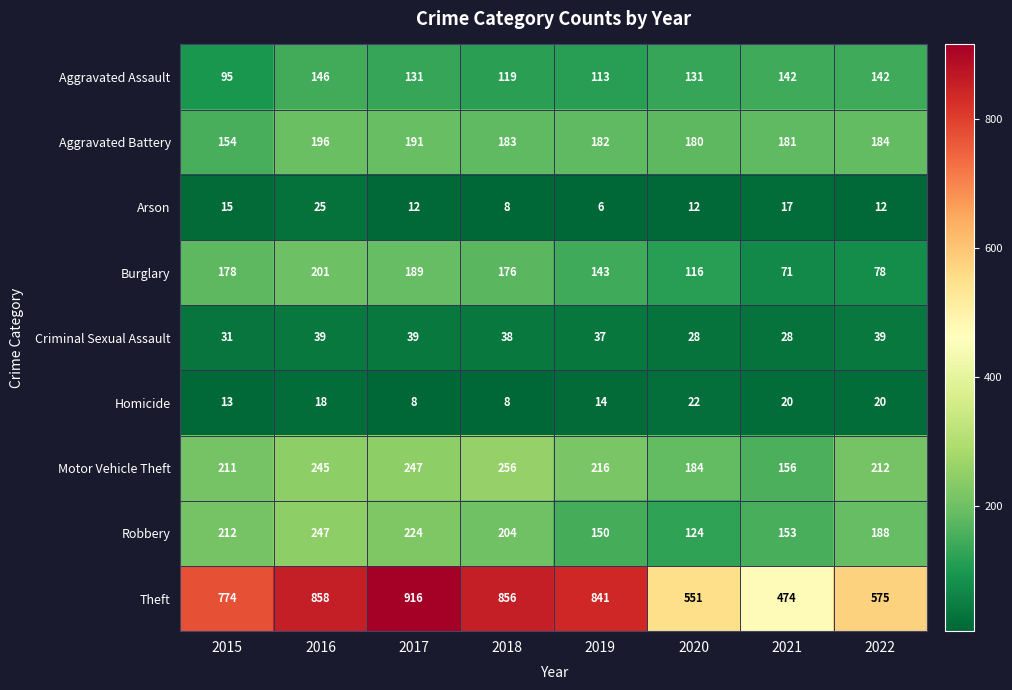

What is the difference between the maximum and minimum values in the Motor Vehicle Theft series?

100